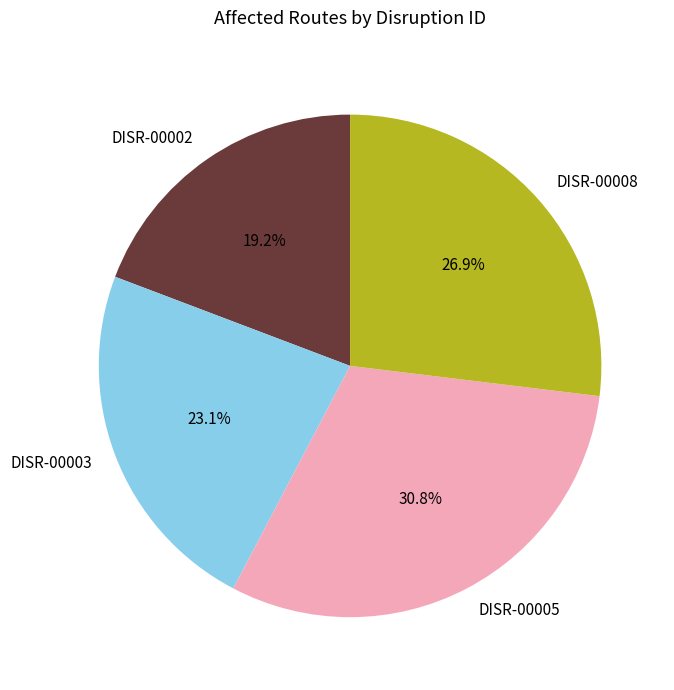

To the nearest percent, what percentage of the pie is DISR-00002?

19%